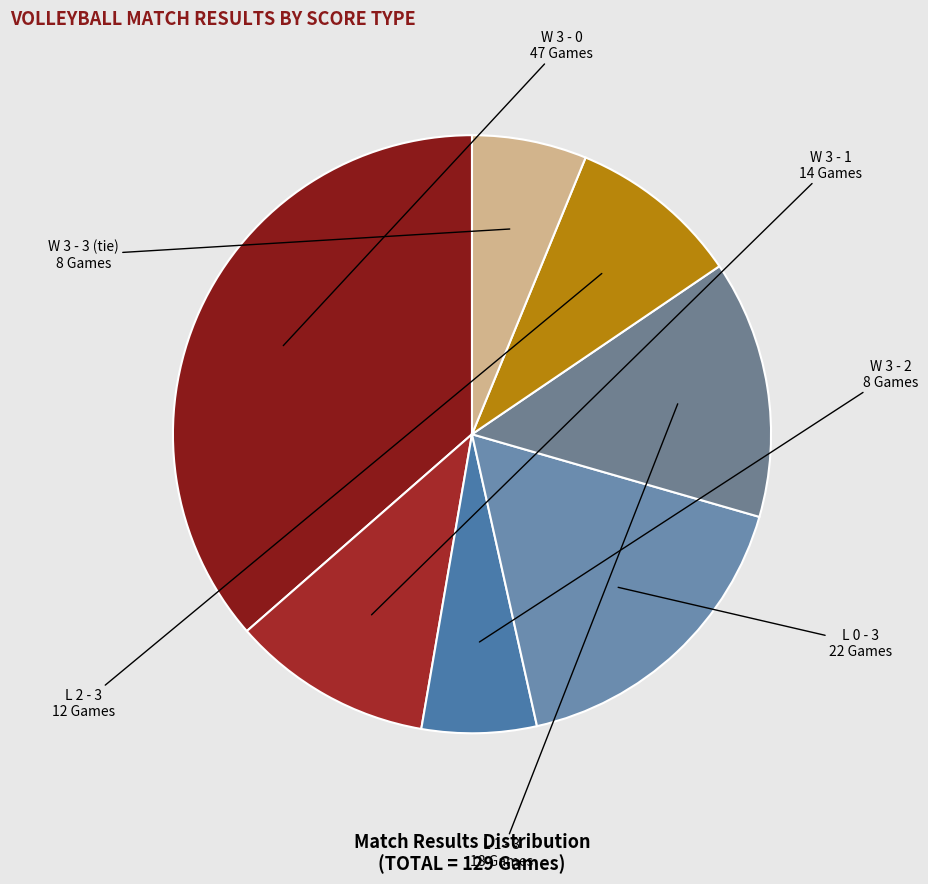

Rank the categories by value from lowest to highest.

W 3 - 2, W 3 - 3, L 2 - 3, W 3 - 1, L 1 - 3, L 0 - 3, W 3 - 0